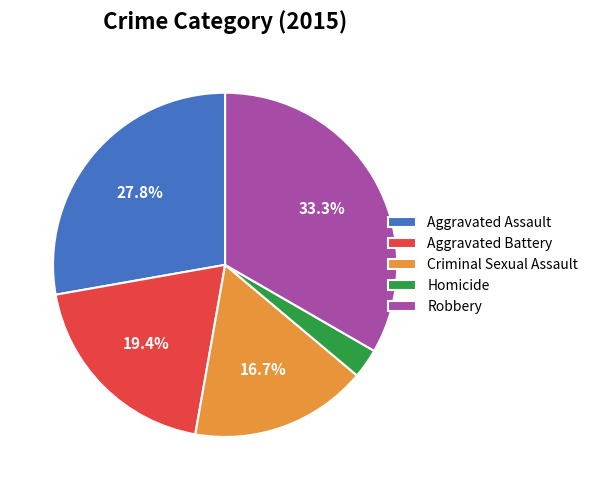

Is it true that Homicide is 3% of the pie?

True